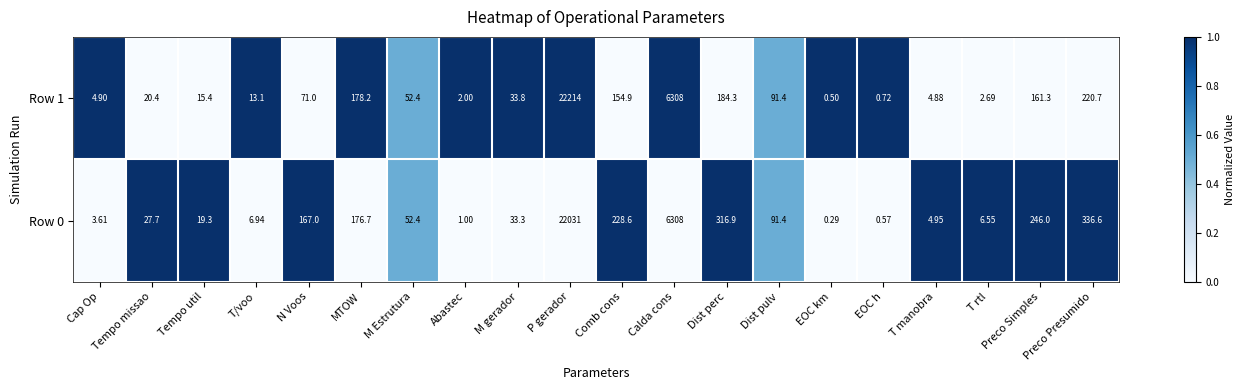

Where is Row 0 nearest to the value 11015?

Calda cons